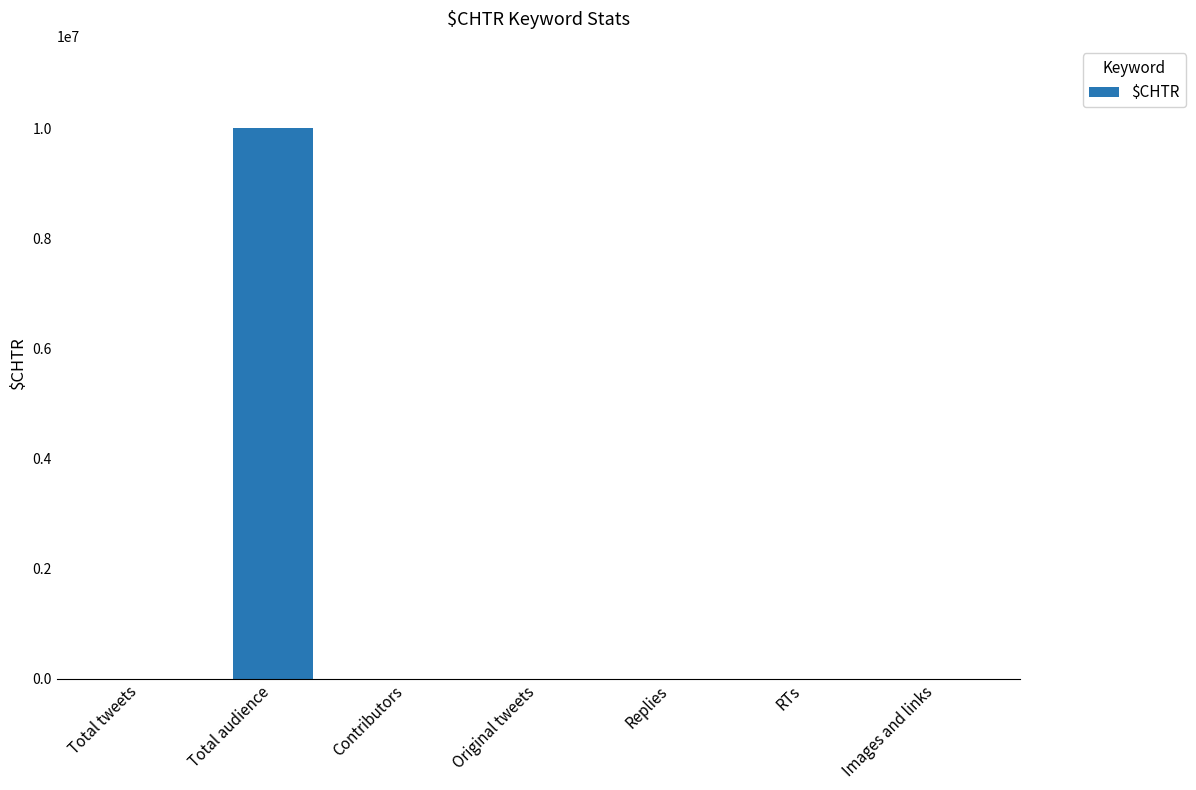

At which category does the chart reach its peak across all series?

Total audience